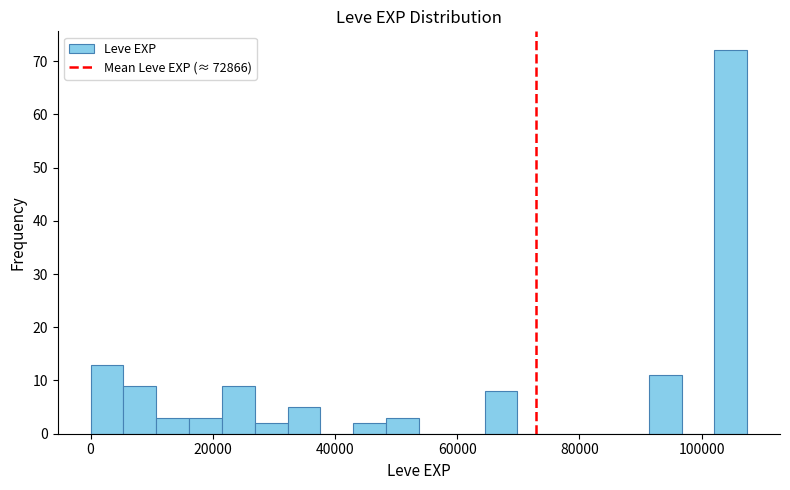

Around what value on the x-axis is the tallest bar? Give the approximate position of its centre, as read against the axis.

104000